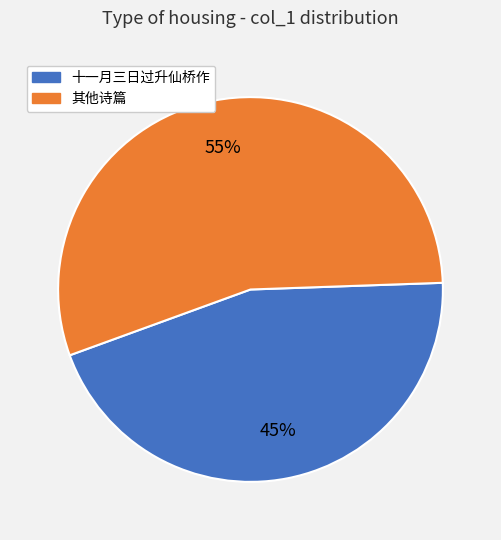

To the nearest percent, what is the average slice percentage?

50%